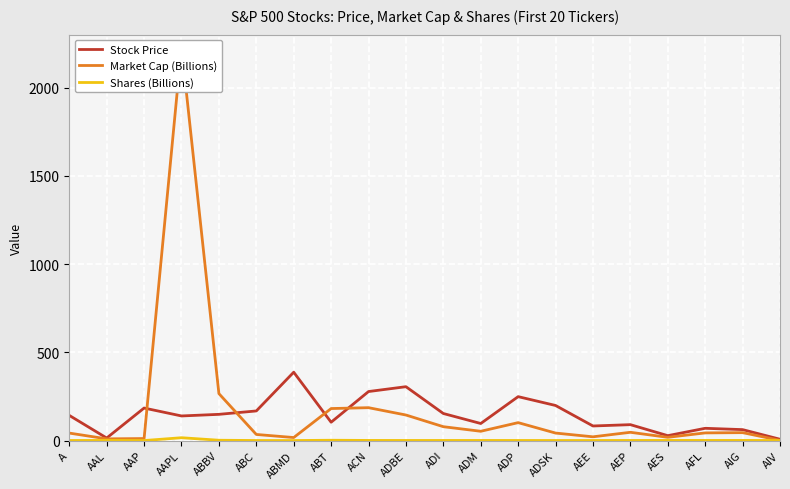

What position from the left is ADI?

11